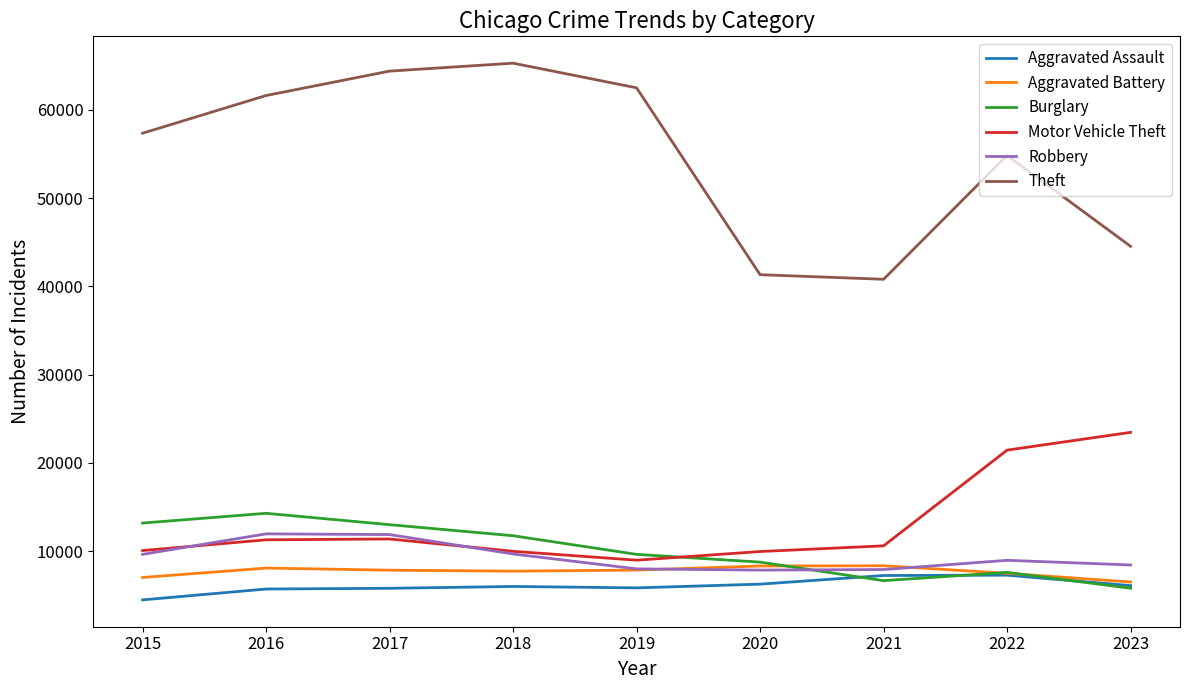

At how many categories does at least one series exceed 10384?

9